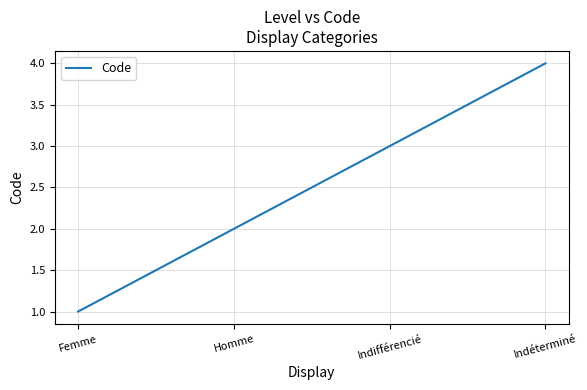

Reading left to right, list all the values displayed in this chart.

Femme=1	Homme=2	Indifférencié=3	Indéterminé=4